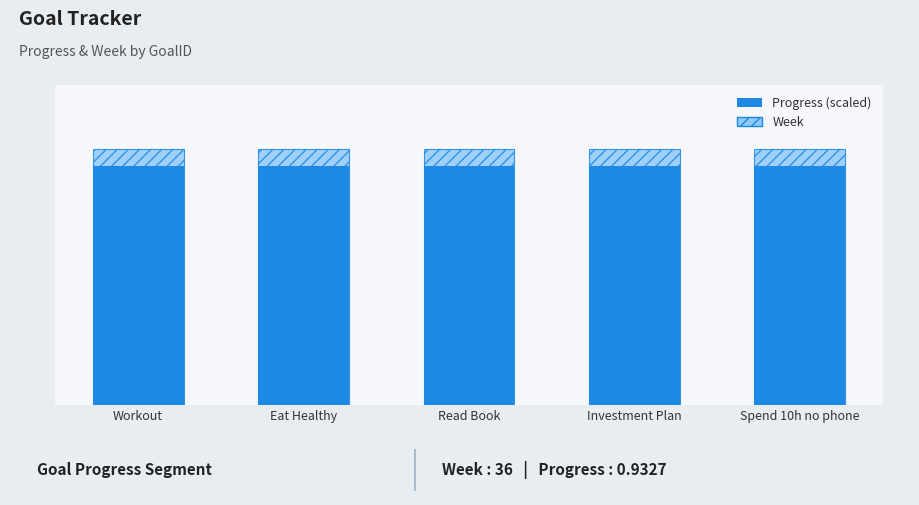

What is the highest value of the Progress (scaled) series?

33.6